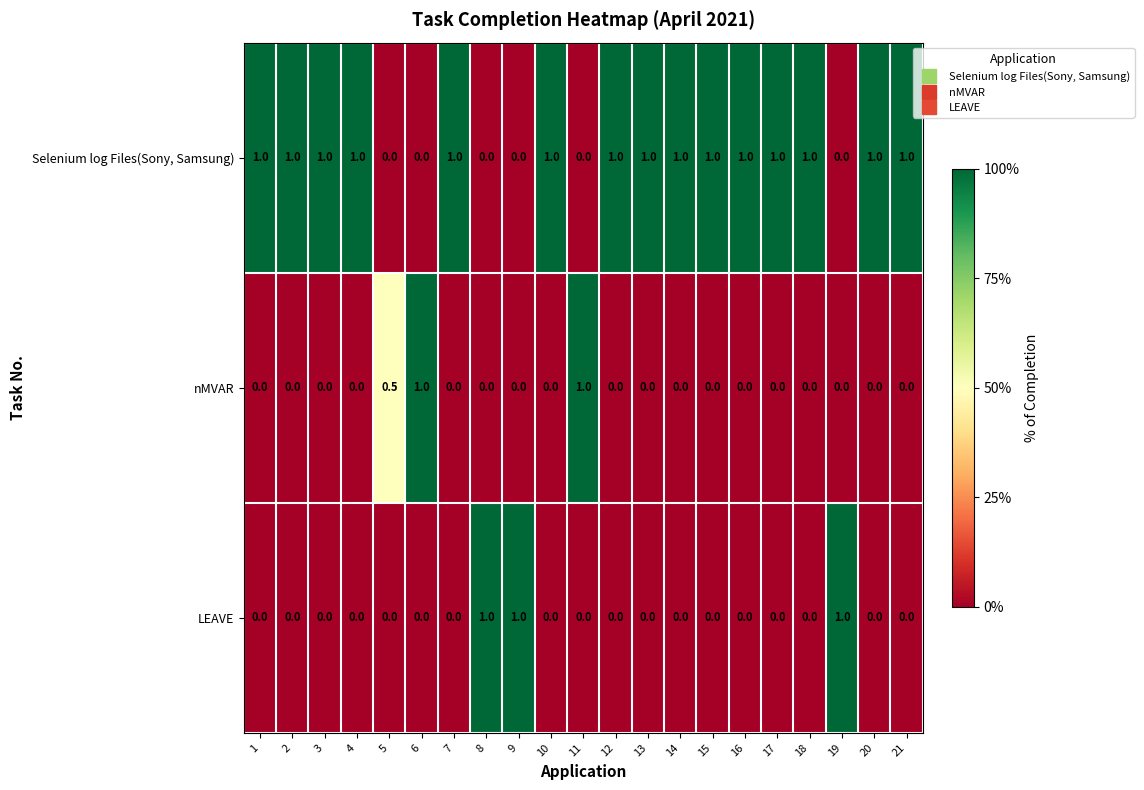

What is the spread (max minus min) of values at 9?

1.0